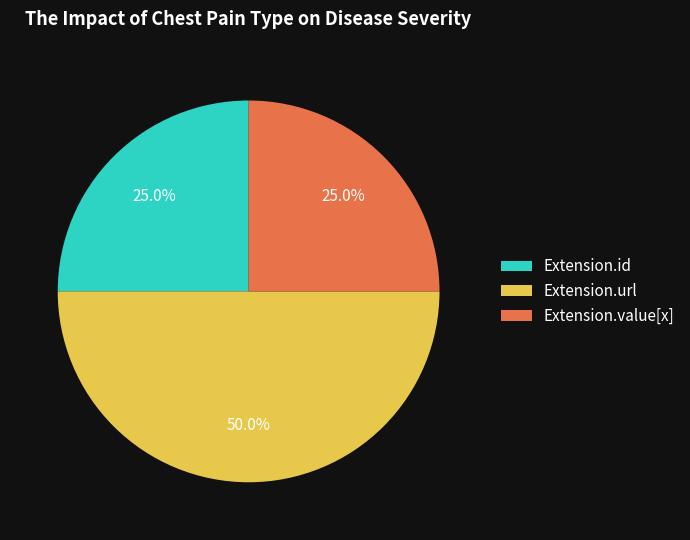

Is Extension.id the majority of the pie?

No